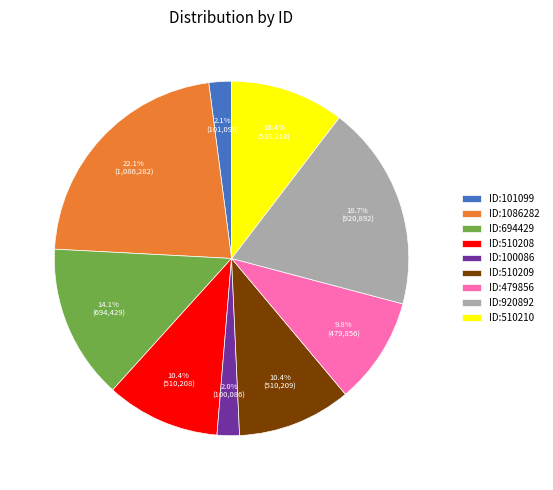

Is there any slice that represents more than half of the pie?

No